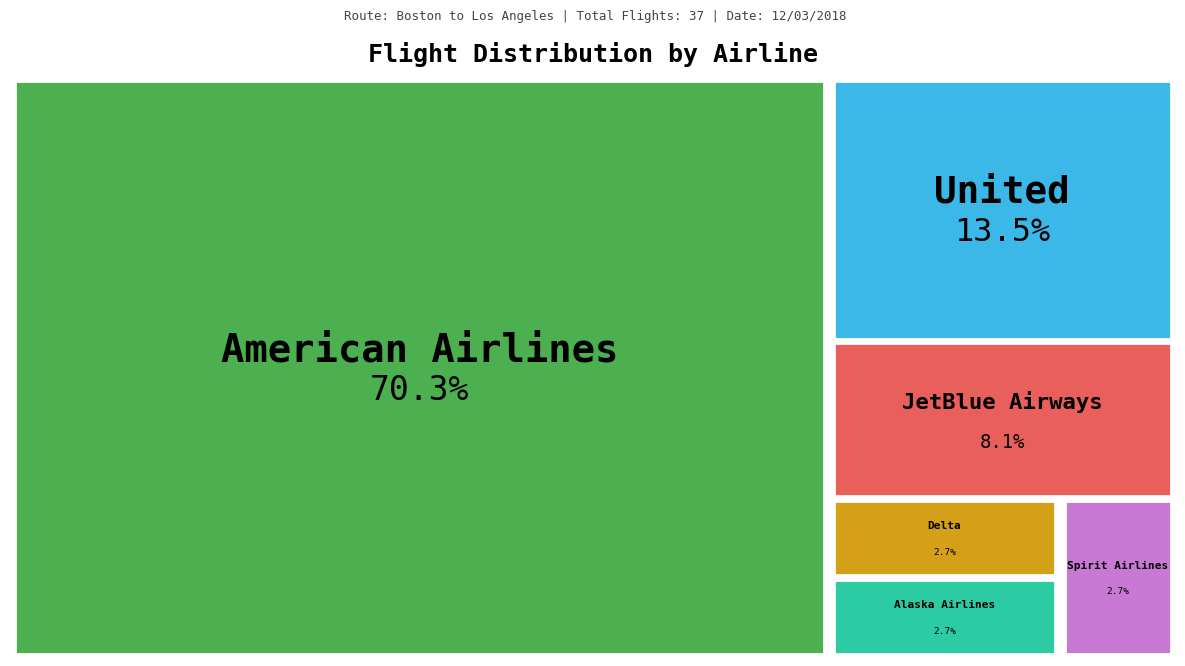

Approximately how many times larger is the value at Alaska Airlines compared to Delta?

1.0